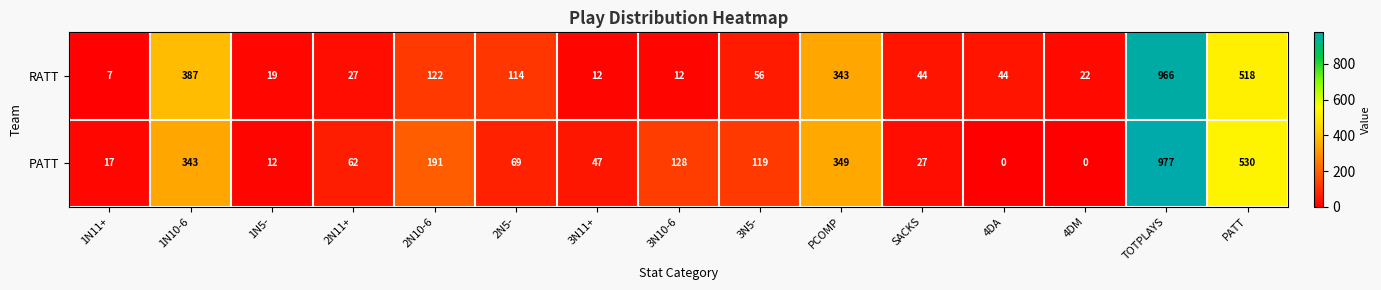

How many data points does each series have?

15